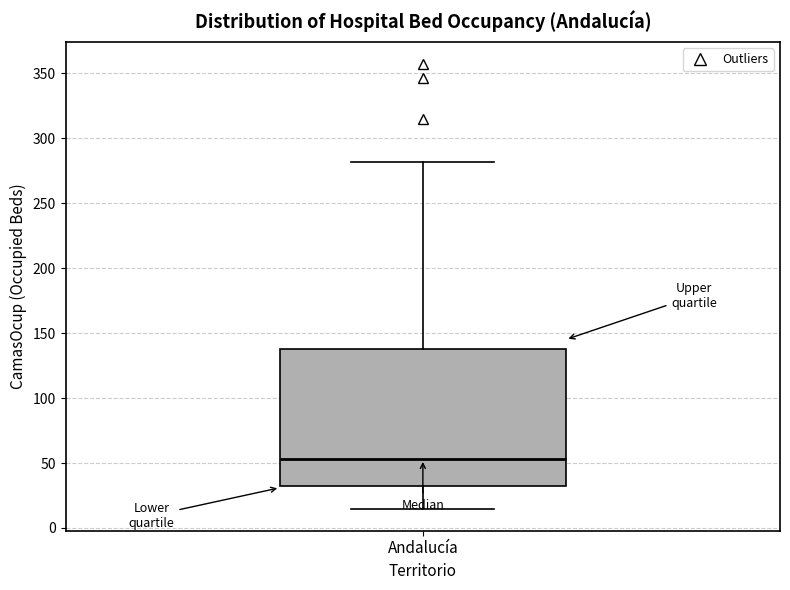

Transcribe this box plot: give where the median line is, the range the box spans, and where the two whiskers end, as read against the y-axis. The values are not printed on the chart, so give them approximately, as read against the axis.

median 55, box 30 to 140, whiskers 15 to 280